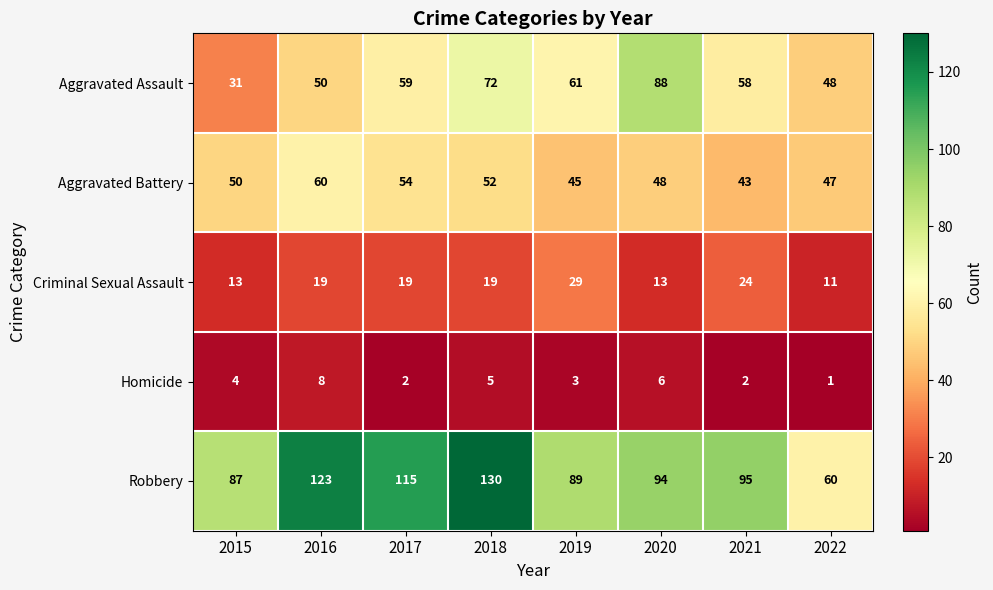

What is the difference between the maximum and minimum values in the Homicide series?

7